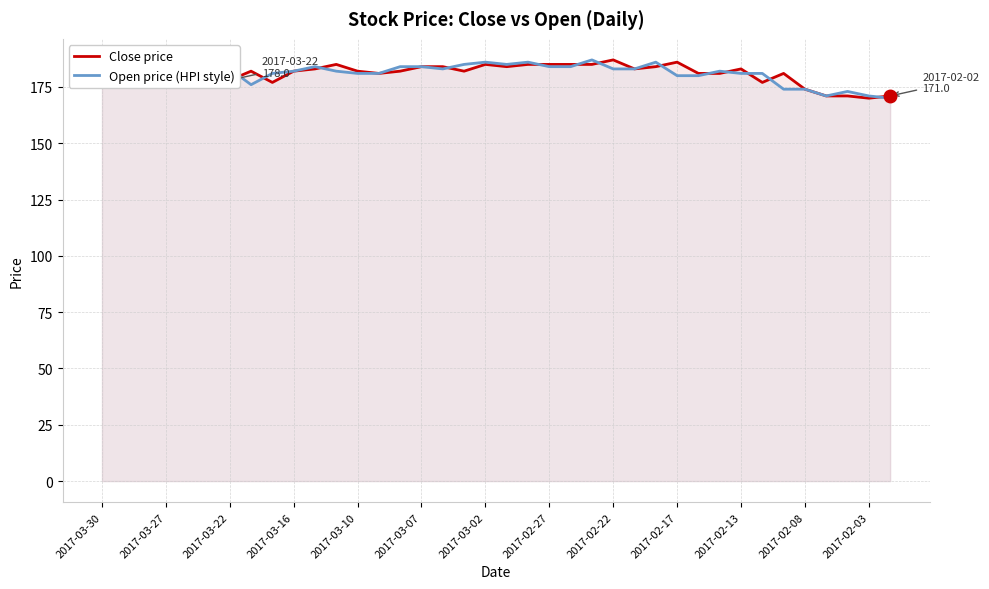

Which series has the largest range (max minus min)?

Close price